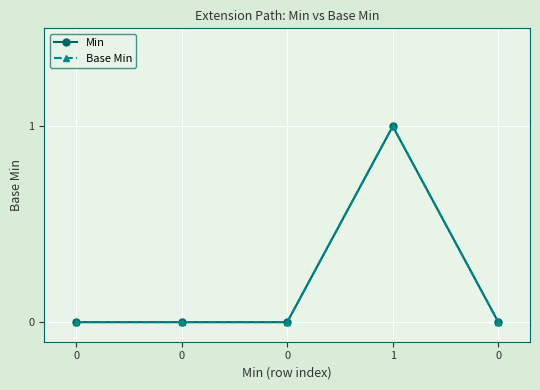

True or false: Base Min and Min cross at least once.

False